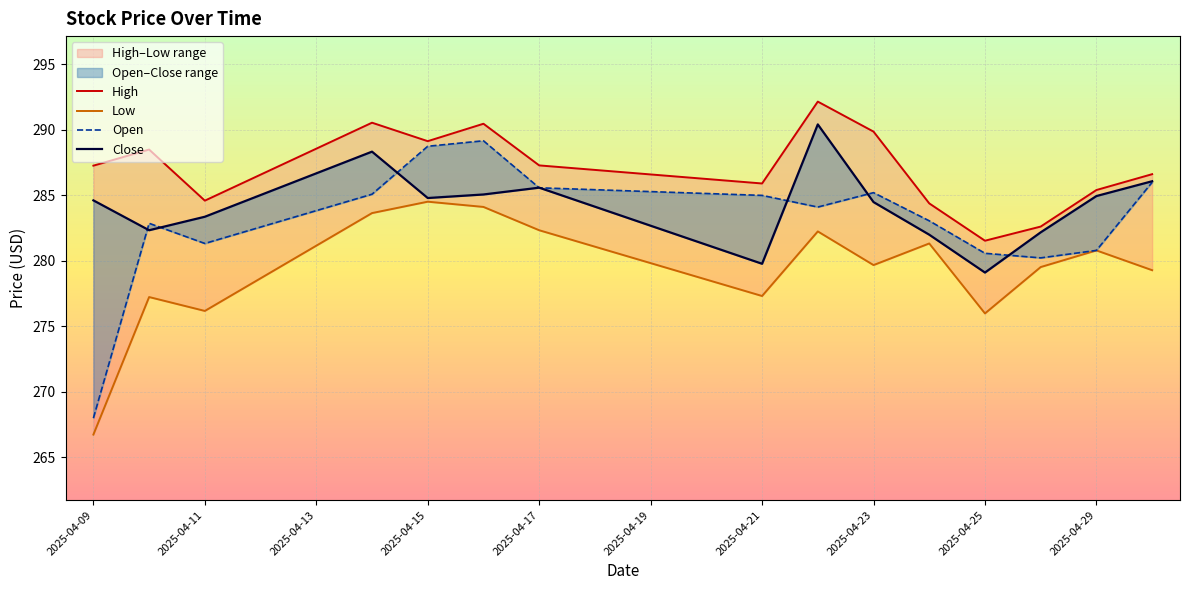

Which has a higher value, 10 or 11?

10